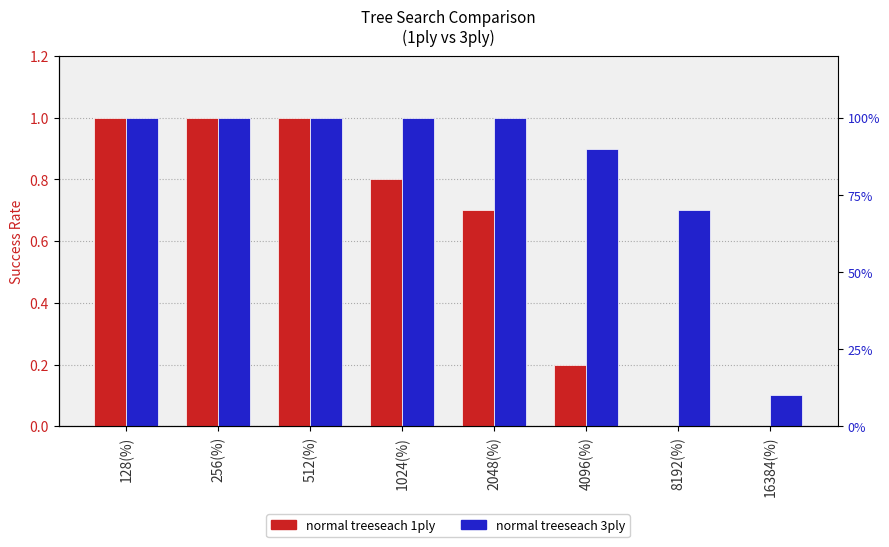

At which label is normal treeseach 1ply closest to 0?

8192(%)